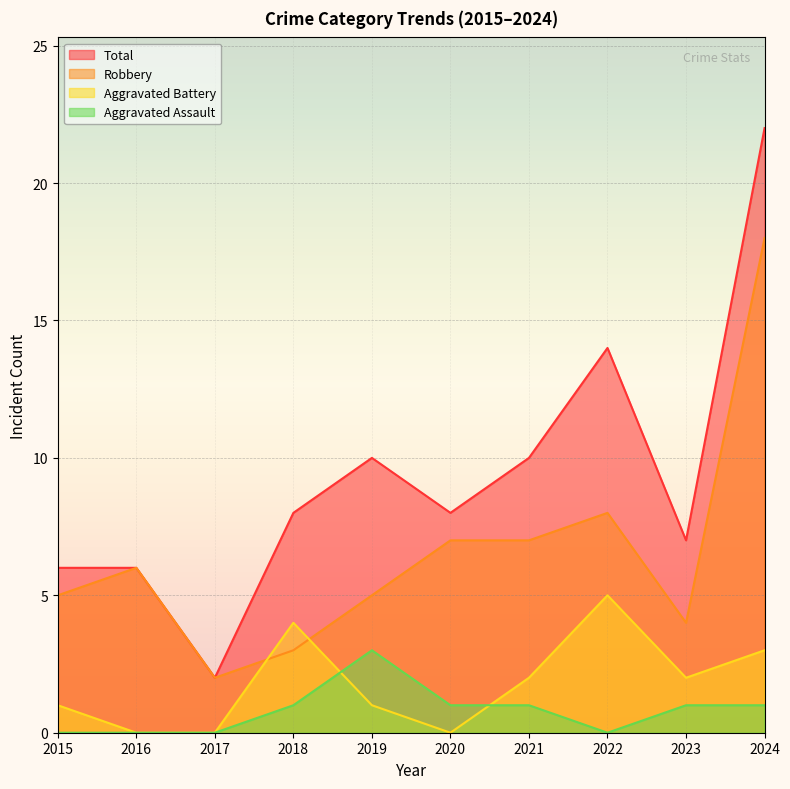

Which series has the largest range (max minus min)?

Total